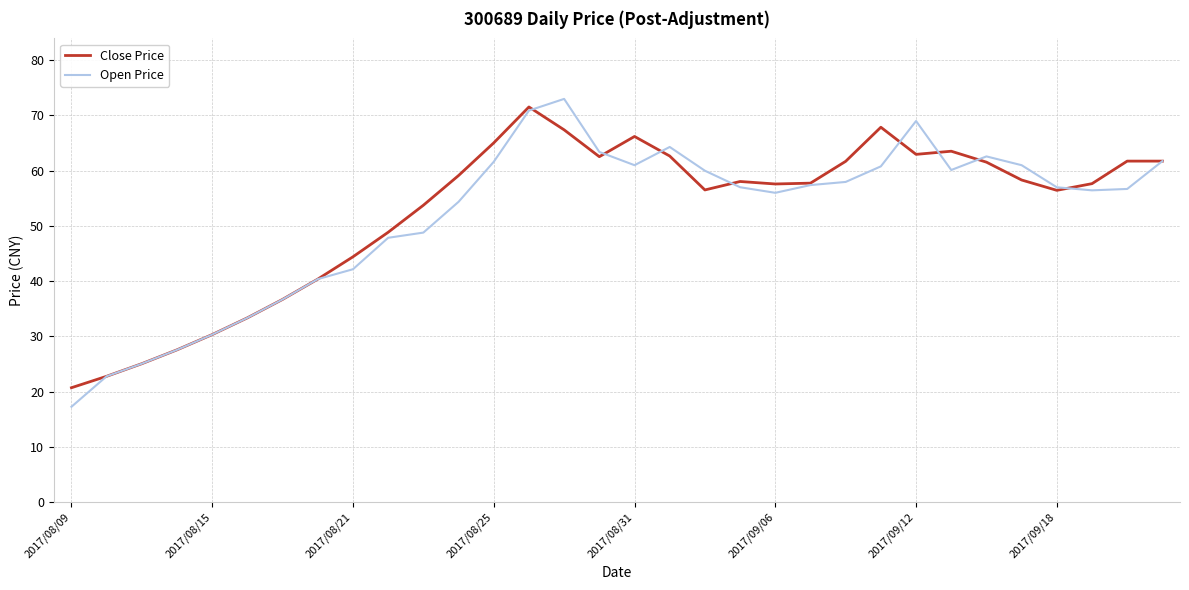

Which series has the widest spread of values?

Open Price